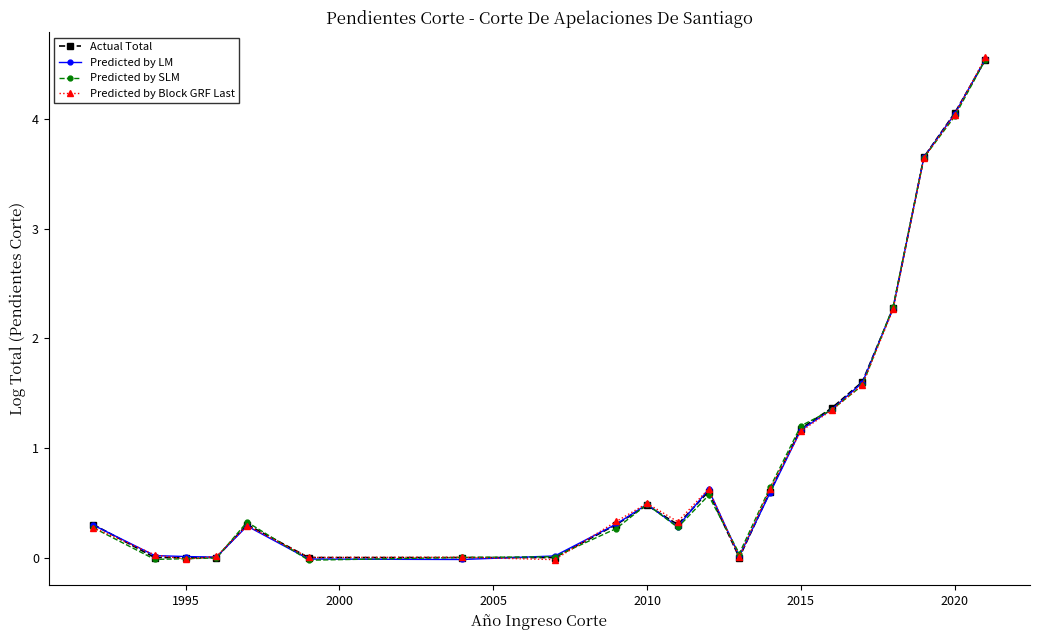

At how many categories does at least one series exceed 2?

4